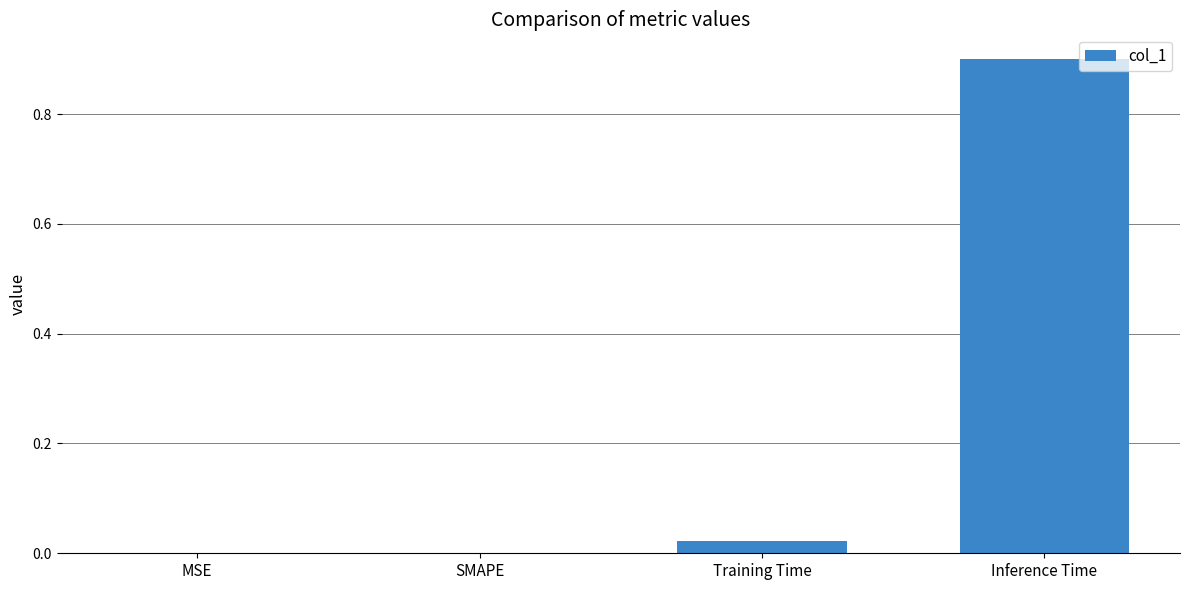

Does the chart contain stacked bars?

No